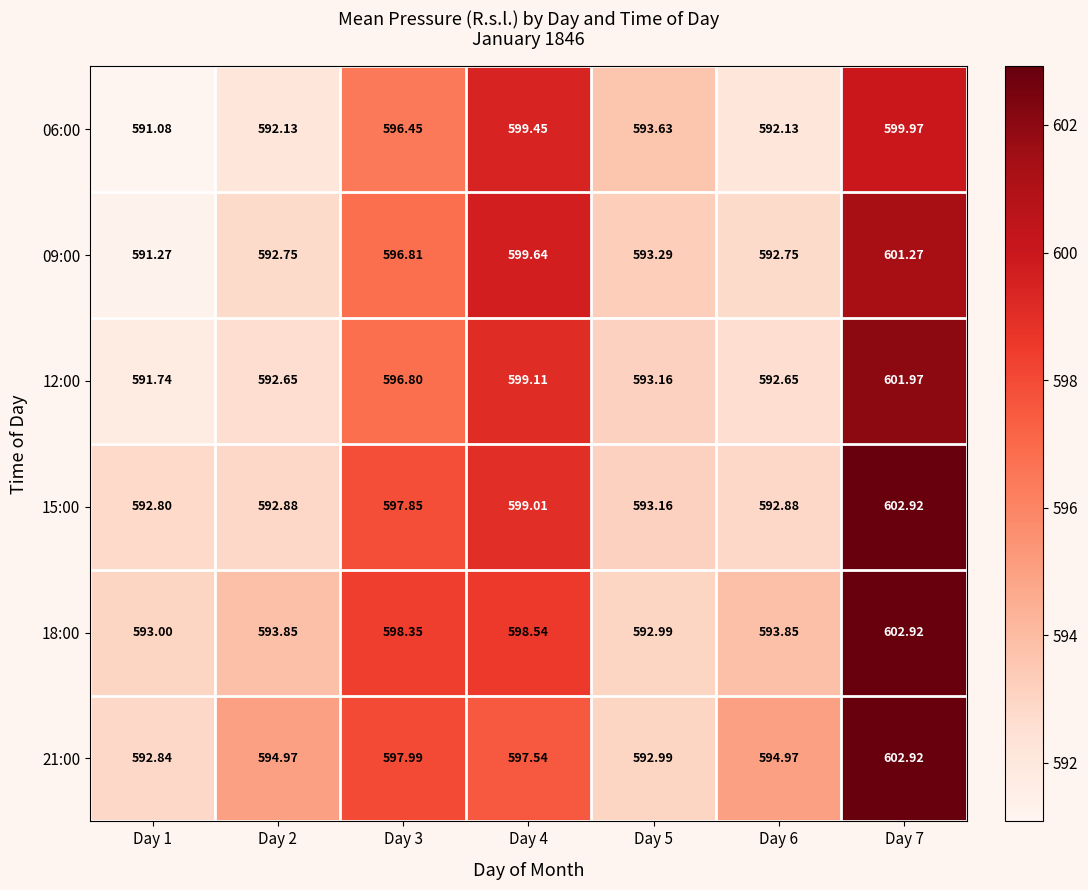

Is the value of 09:00 at Day 1 greater than the value of 15:00 at Day 7?

No